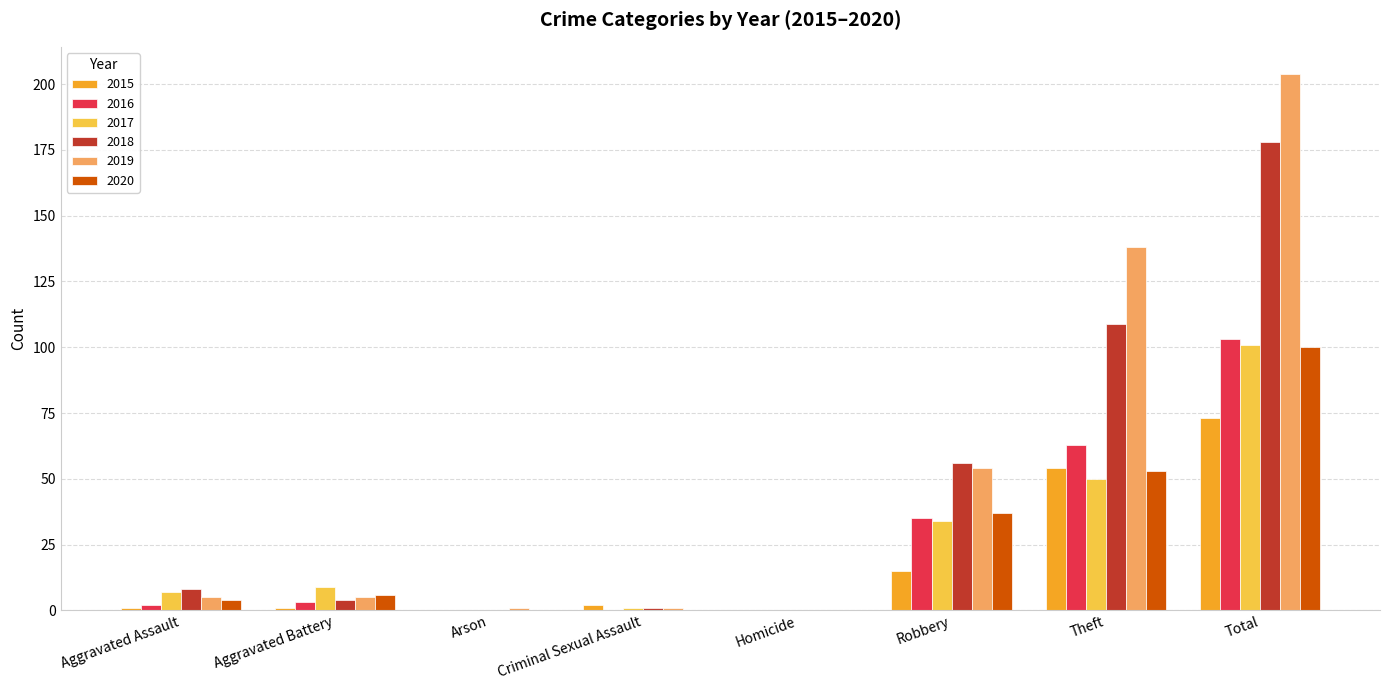

Reading right to left, list all the values displayed in this chart.

2015: 73	54	15	0	2	0	1	1
2016: 103	63	35	0	0	0	3	2
2017: 101	50	34	0	1	0	9	7
2018: 178	109	56	0	1	0	4	8
2019: 204	138	54	0	1	1	5	5
2020: 100	53	37	0	0	0	6	4